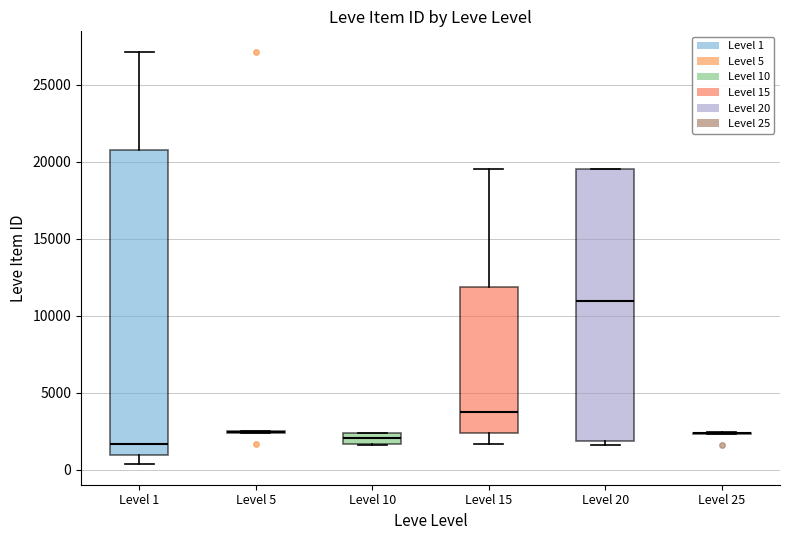

Comparing the boxes themselves (not the whiskers), which one is the tallest?

Level 1